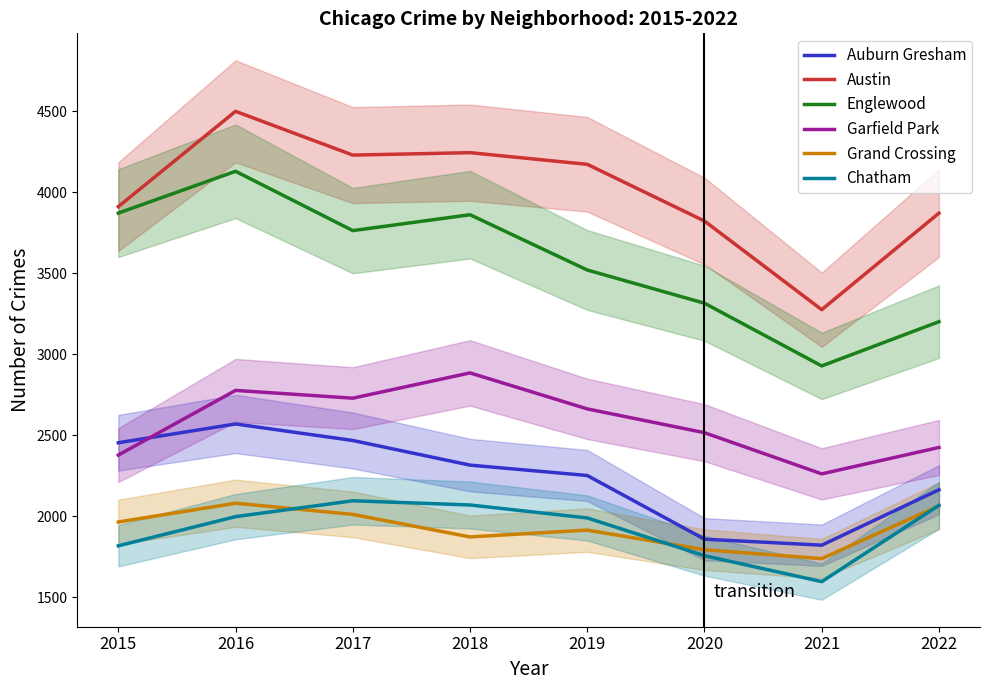

How many interior local peaks does the Garfield Park series have?

2